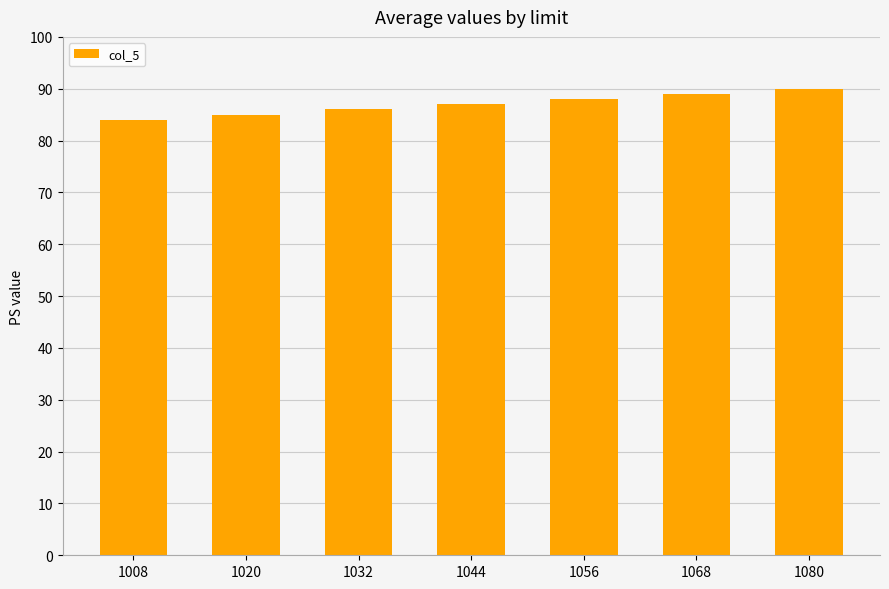

Reading left to right, extract all data points from this chart.

84	85	86	87	88	89	90